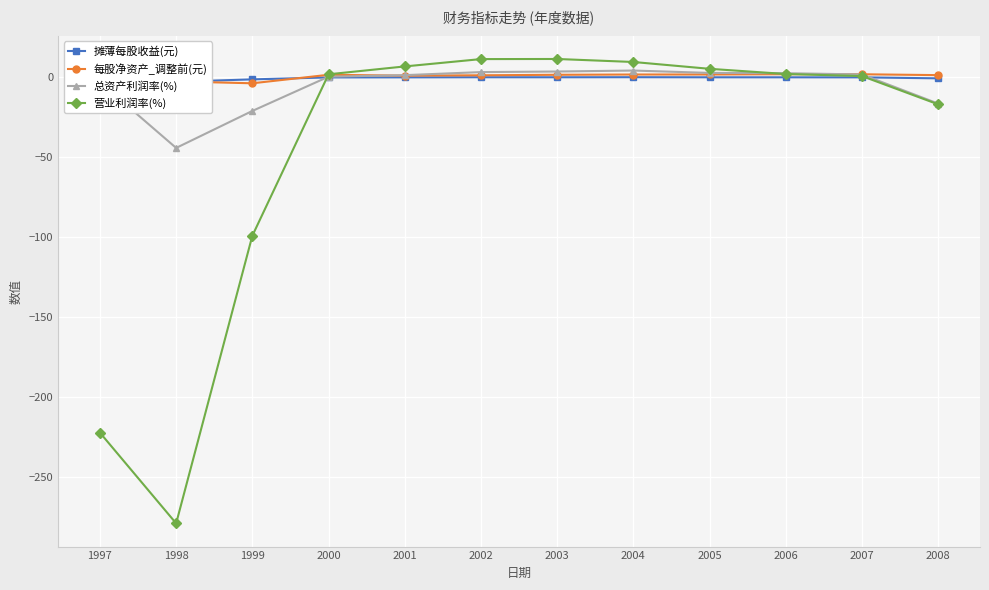

What is the lowest value of the 总资产利润率(%) series?

-44.0